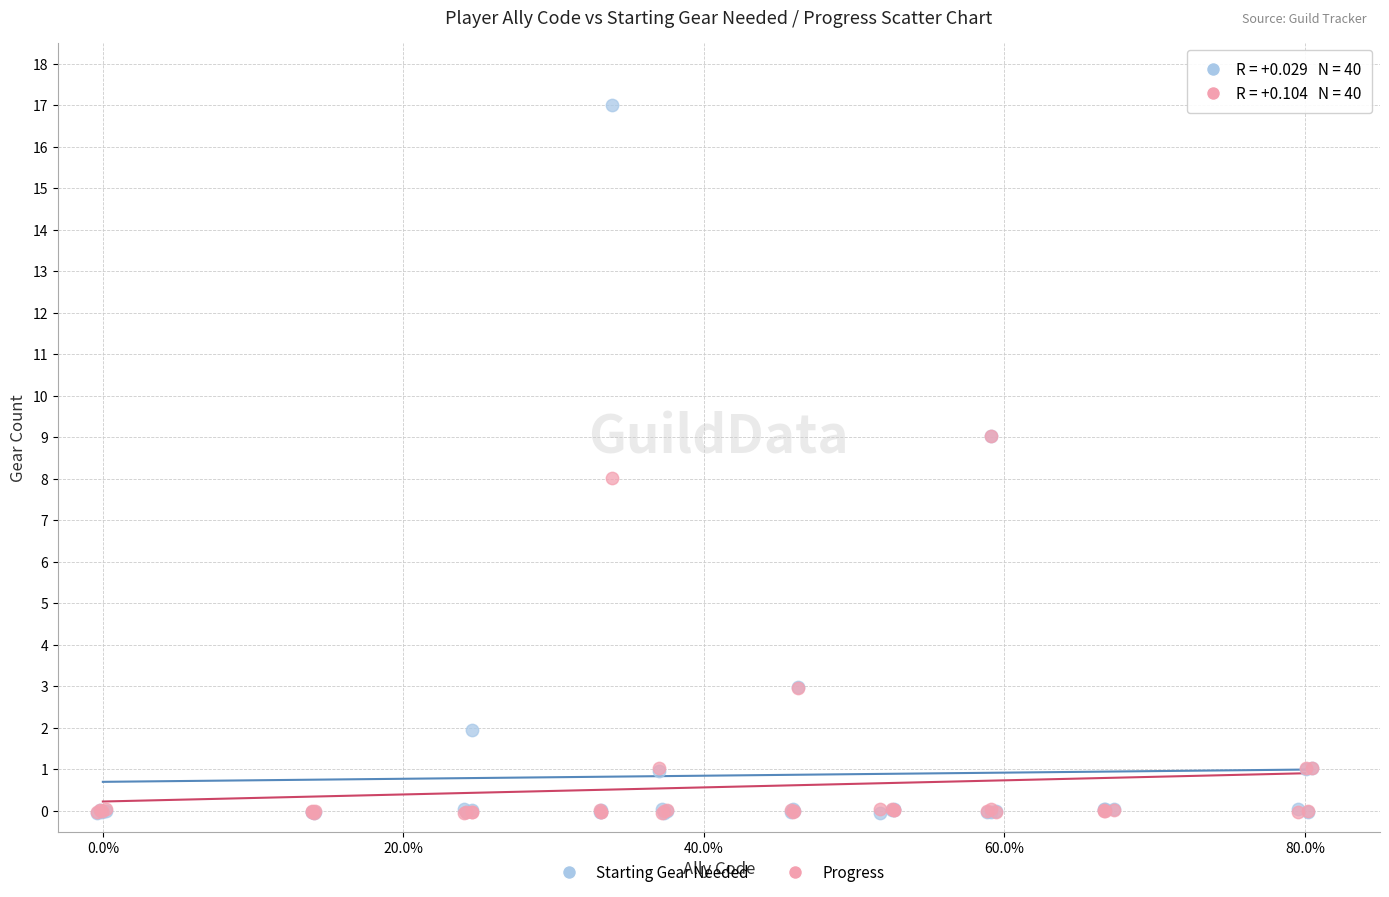

What are all the series names shown in the legend?

Starting Gear Needed, Progress